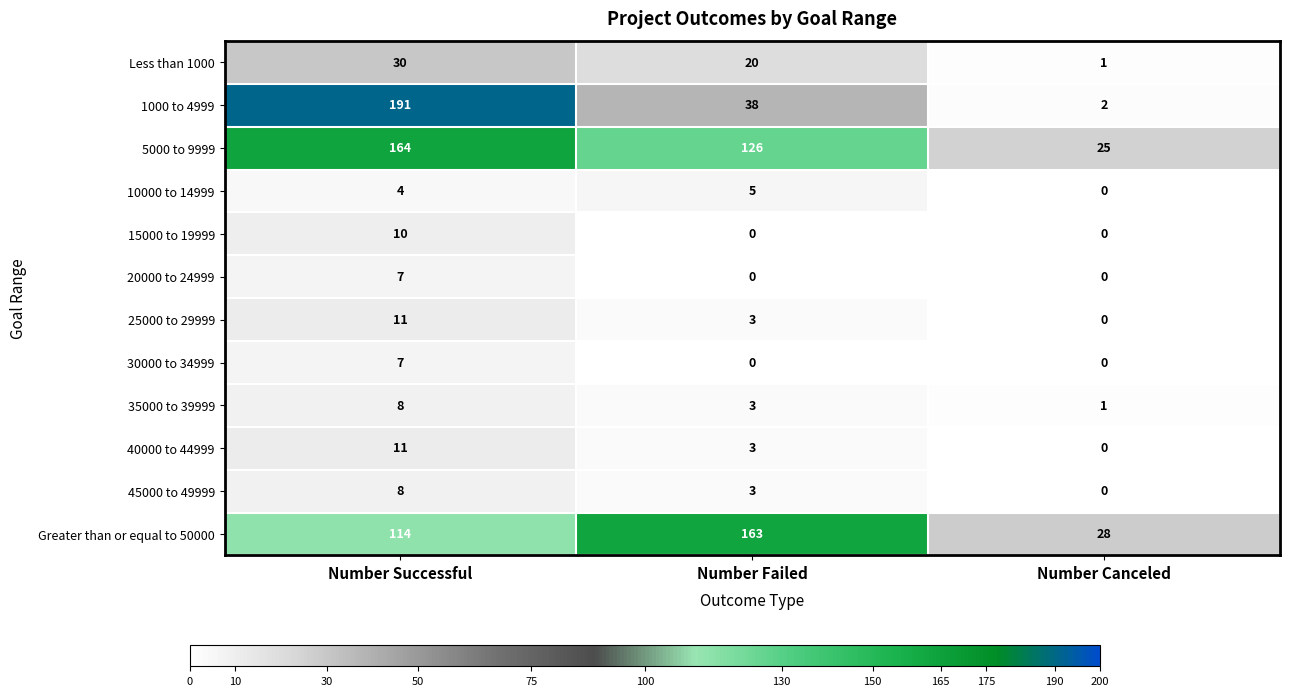

True or false: 25000 to 29999 has a value of 0 at Number Canceled.

True